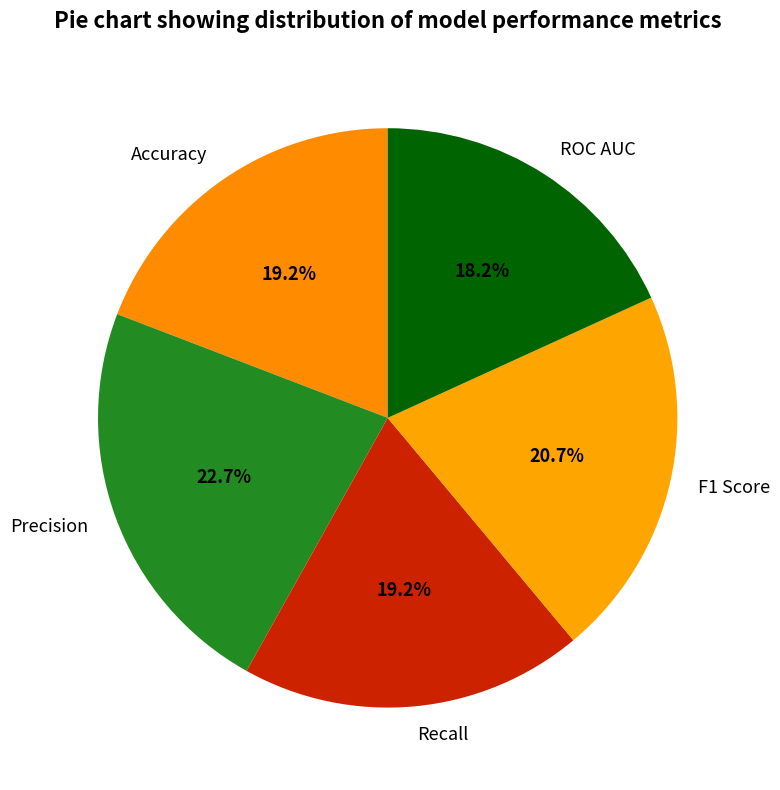

What is the largest slice in the pie chart?

Precision